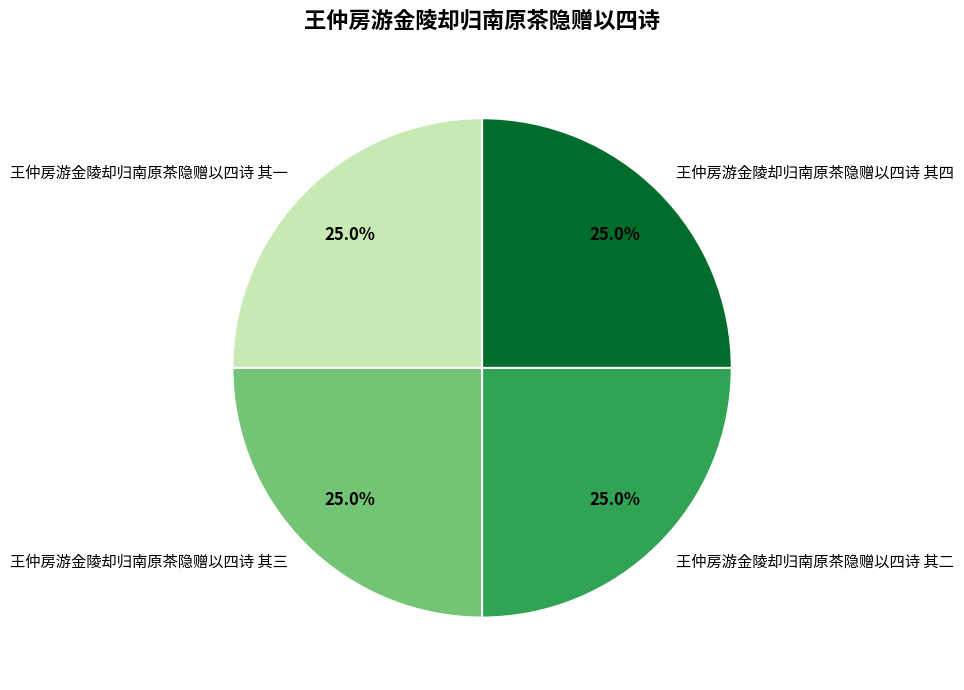

What is the ratio of the value at 王仲房游金陵却归南原茶隐赠以四诗 其三 to the value at 王仲房游金陵却归南原茶隐赠以四诗 其一?

1.0